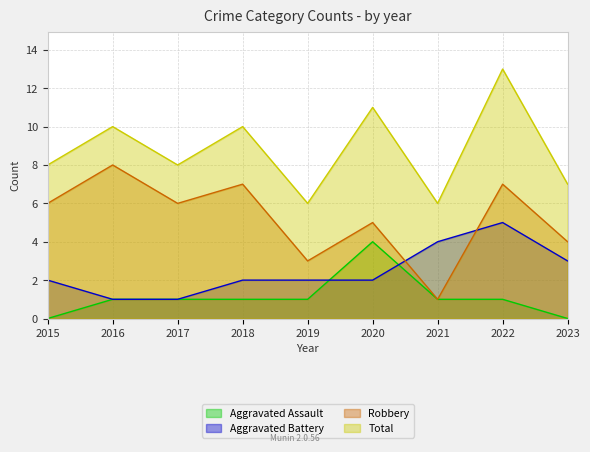

Reading left to right, extract all data points from this chart.

Aggravated Assault: 0	1	1	1	1	4	1	1	0
Aggravated Battery: 2	1	1	2	2	2	4	5	3
Robbery: 6	8	6	7	3	5	1	7	4
Total: 8	10	8	10	6	11	6	13	7